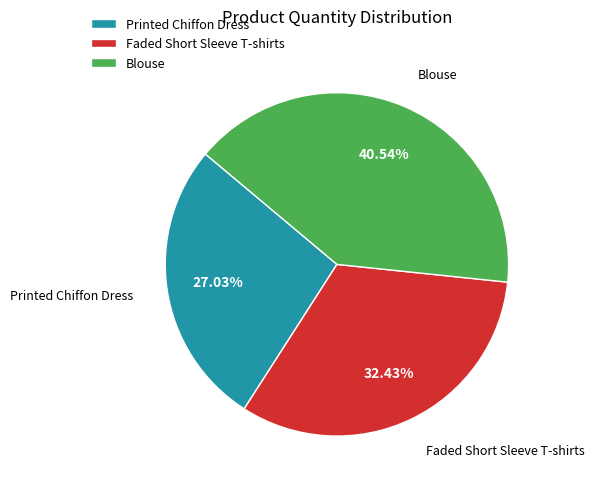

Is Faded Short Sleeve T-shirts the majority of the pie?

No